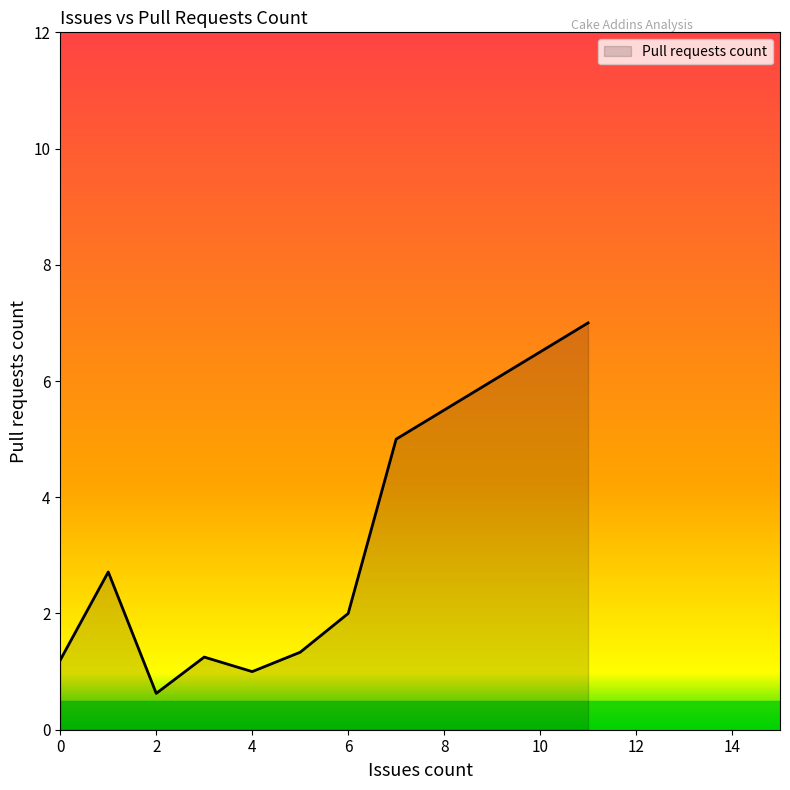

What is the greatest value displayed?

7.0